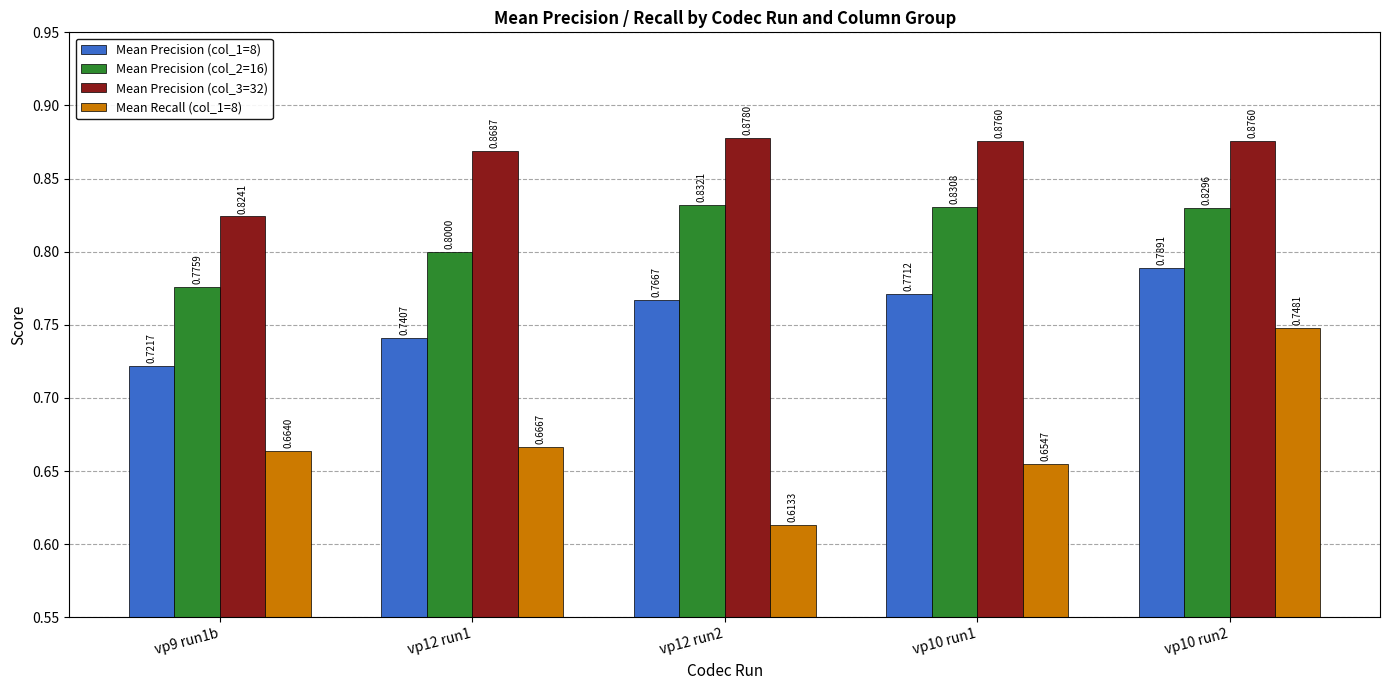

The Mean Precision (col_3=32) series shows 0.6 at vp10 run2. True or false?

False